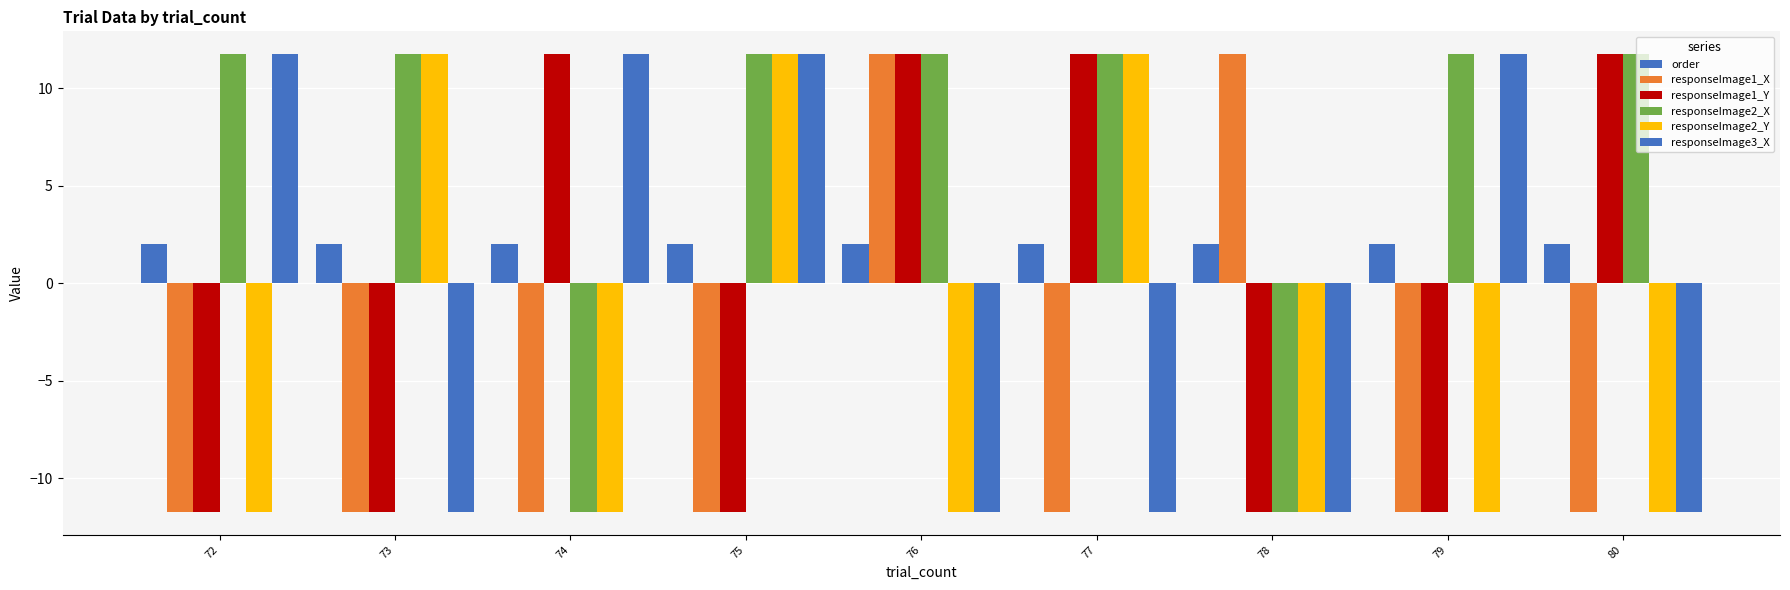

What is the spread (max minus min) of values at 72?

23.5